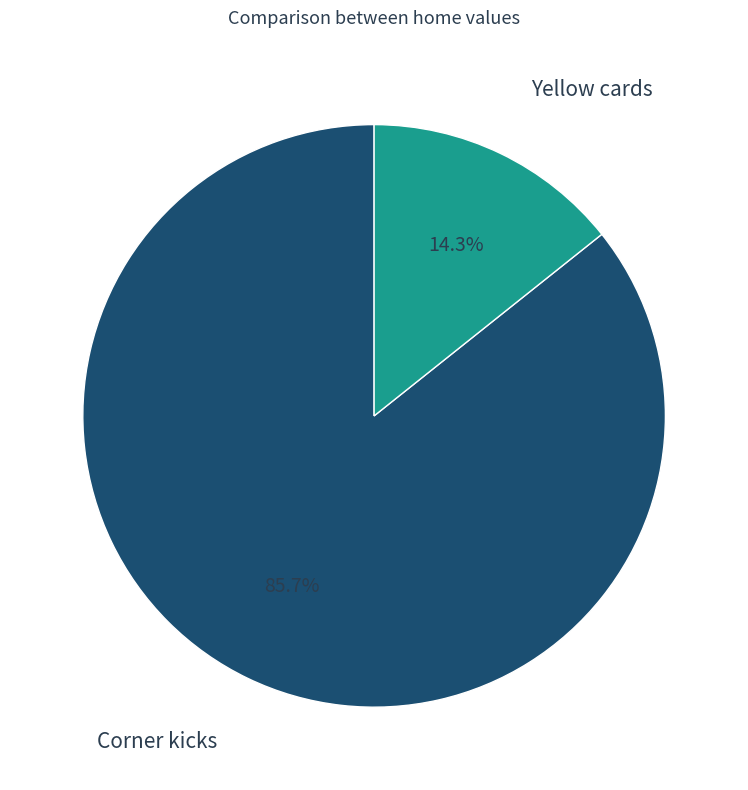

How many segments does this pie chart have?

2